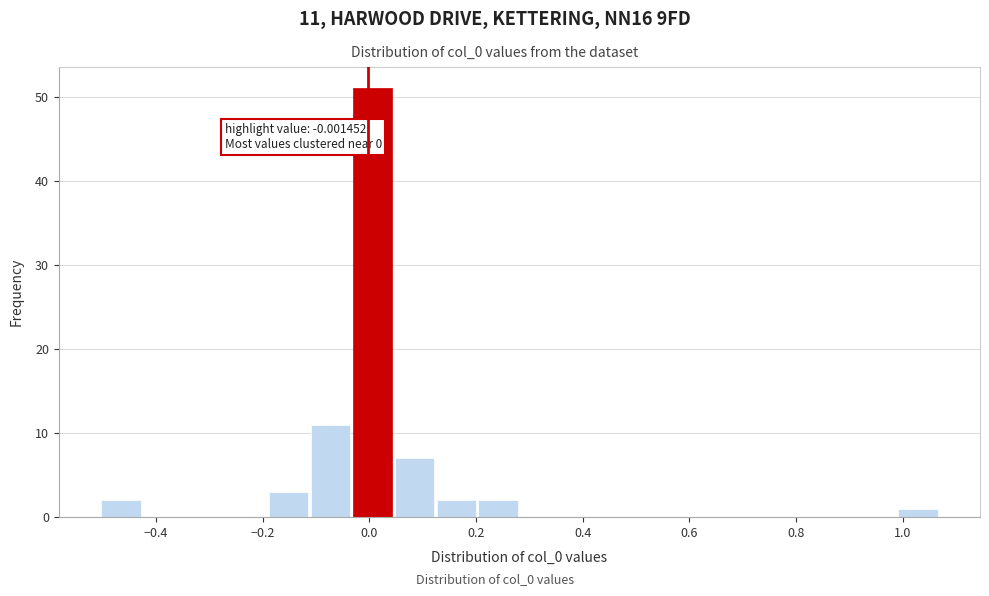

Around what value on the x-axis is the tallest bar? Give the approximate position of its centre, as read against the axis.

0.00